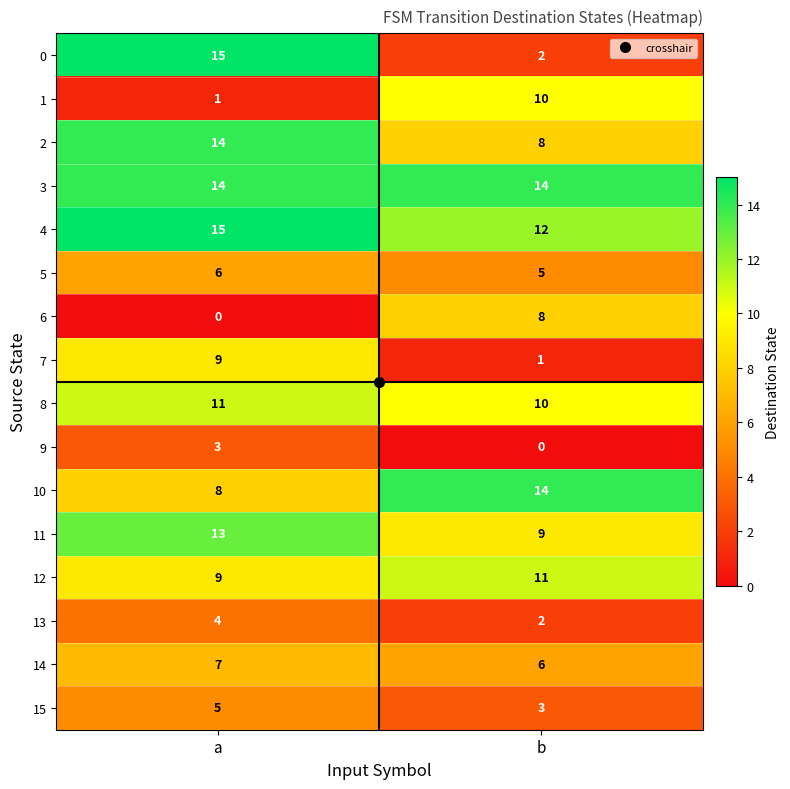

What is the approximate value of 4 at b?

12